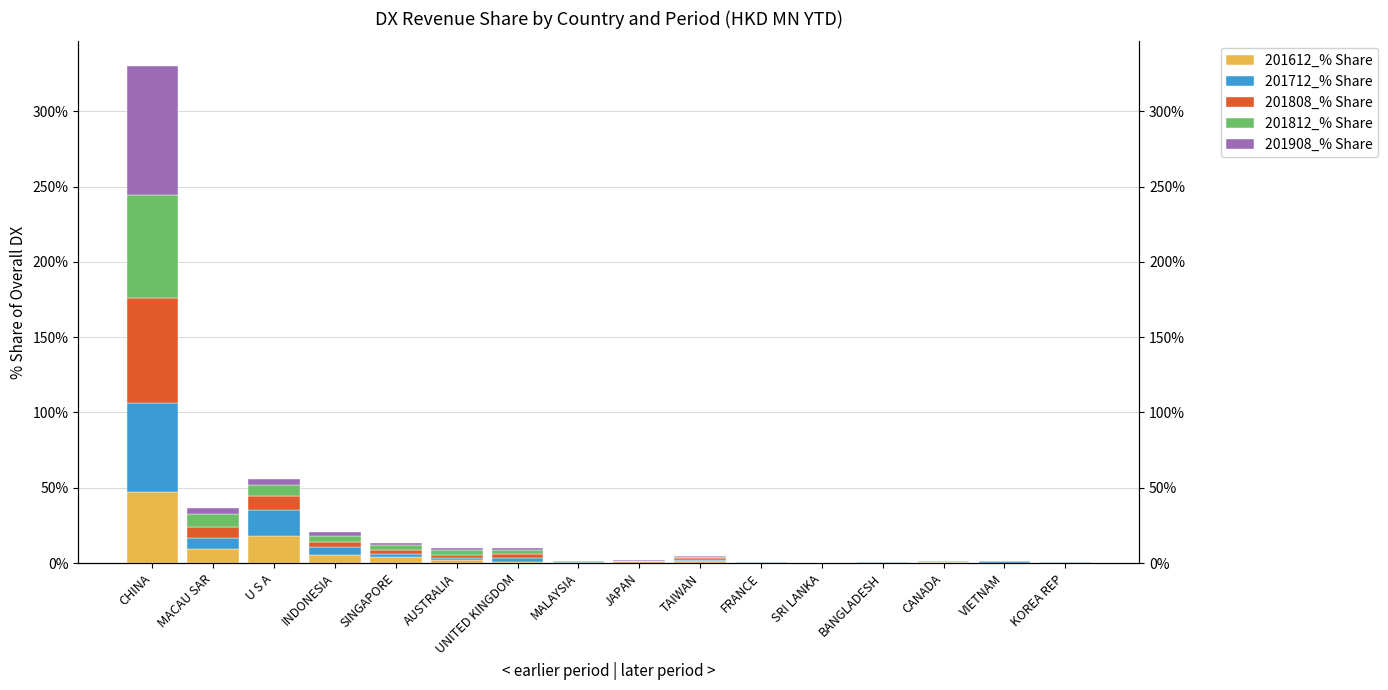

What is the difference between the second highest and second lowest values in the 201808_% Share series?

9.1